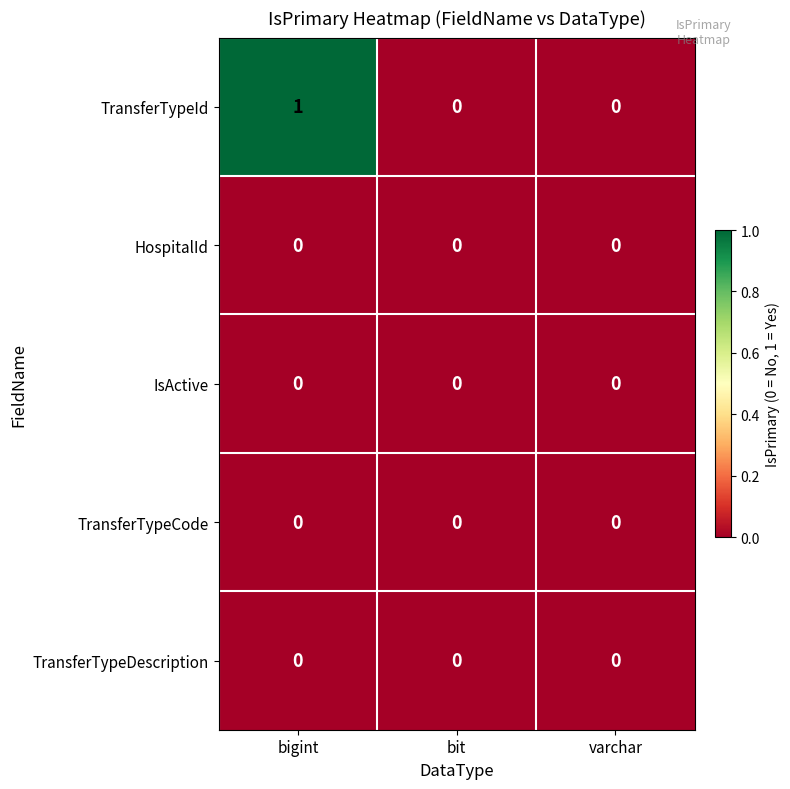

Reading left to right, extract all data points from this chart.

TransferTypeId: bigint=1	bit=0	varchar=0
HospitalId: bigint=0	bit=0	varchar=0
IsActive: bigint=0	bit=0	varchar=0
TransferTypeCode: bigint=0	bit=0	varchar=0
TransferTypeDescription: bigint=0	bit=0	varchar=0